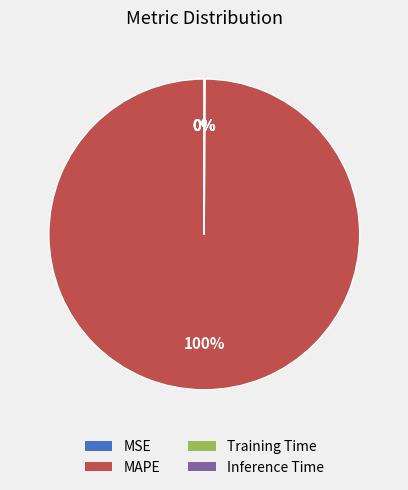

The MAPE slice represents 100% of the pie. True or false?

True